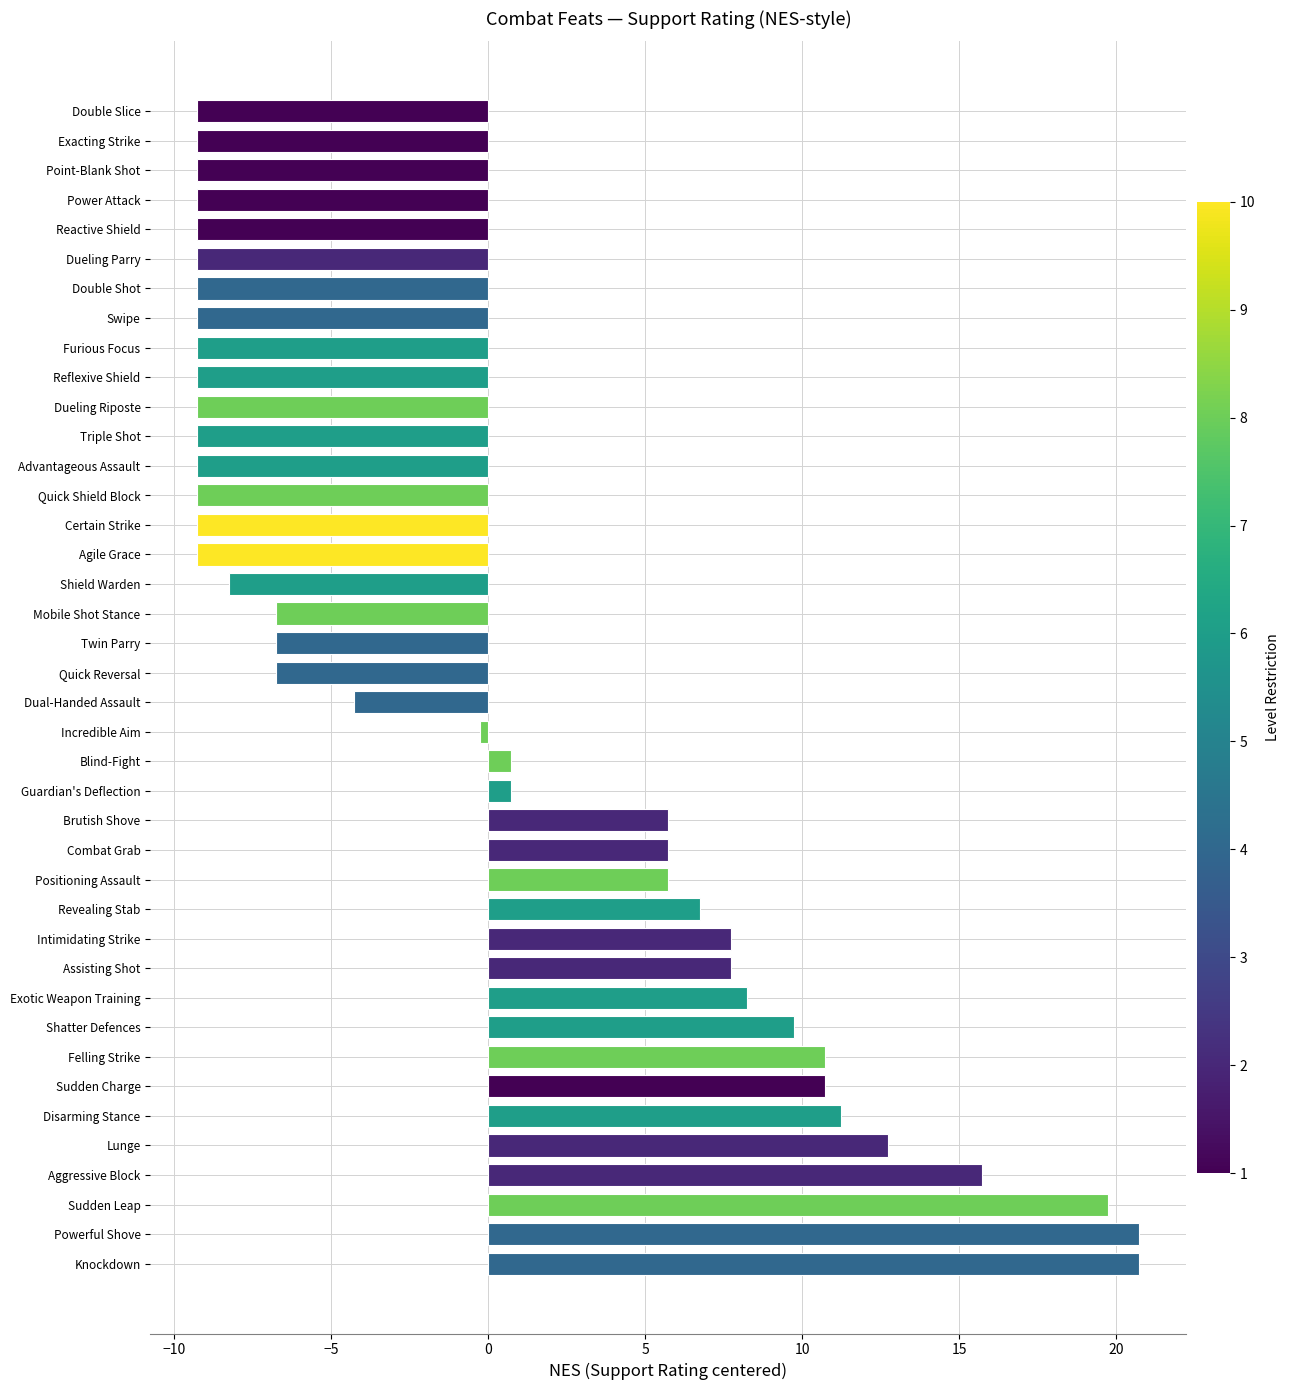

Which has a higher value, Triple Shot or Twin Parry?

Twin Parry